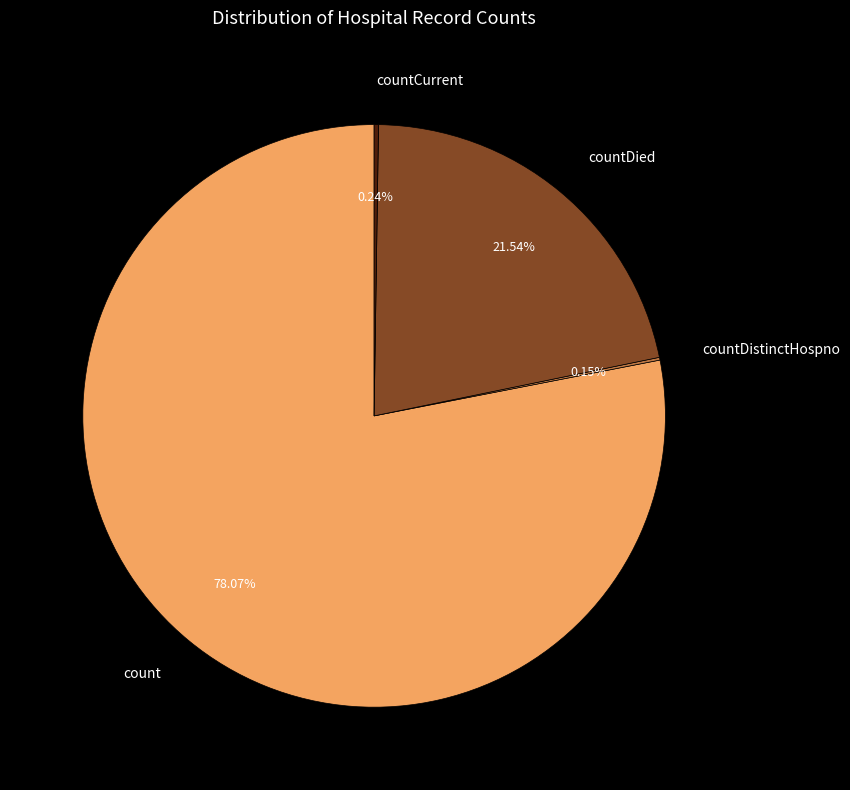

What is the largest slice in the pie chart?

count